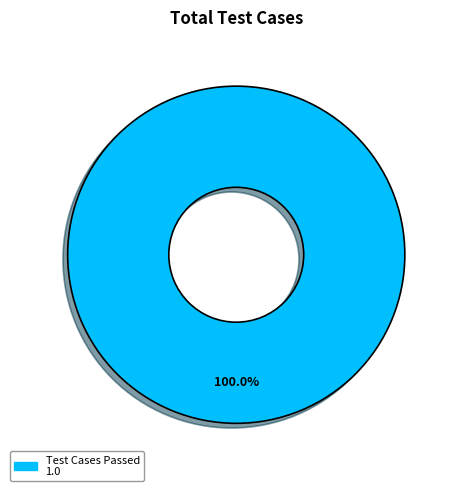

Does any single category account for the majority?

Yes